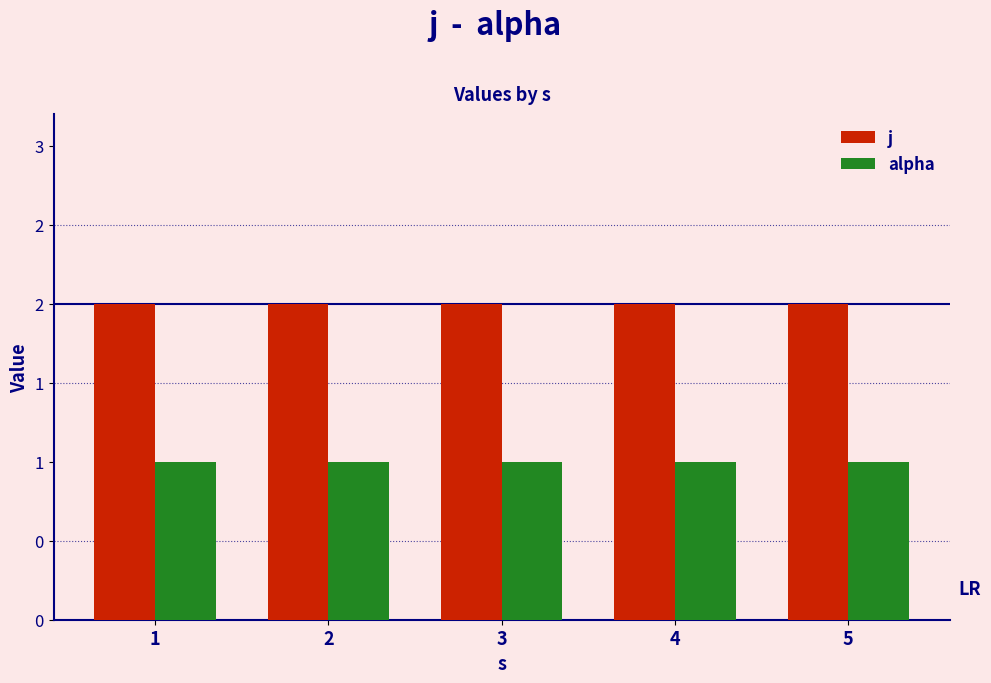

Does the chart contain stacked bars?

No